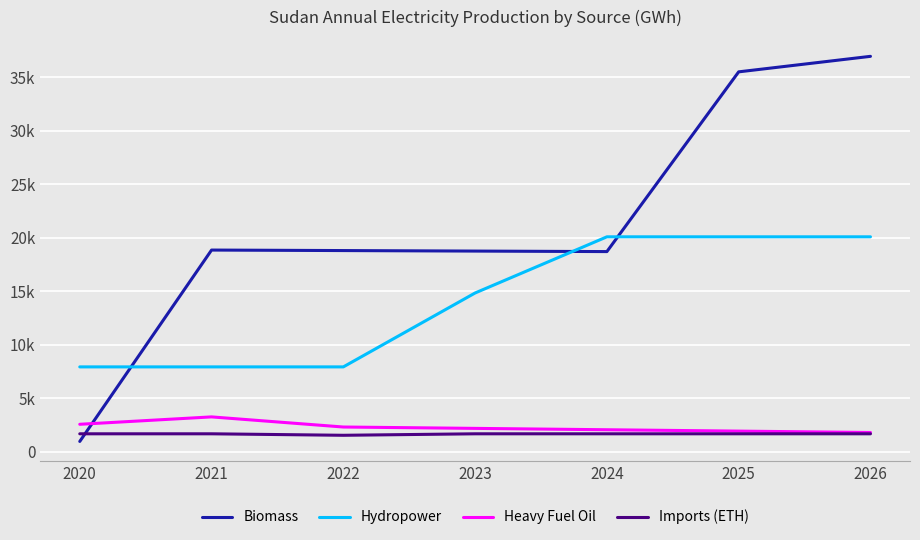

At 2021, list the series in order from largest to smallest.

Biomass, Hydropower, Heavy Fuel Oil, Imports (ETH)